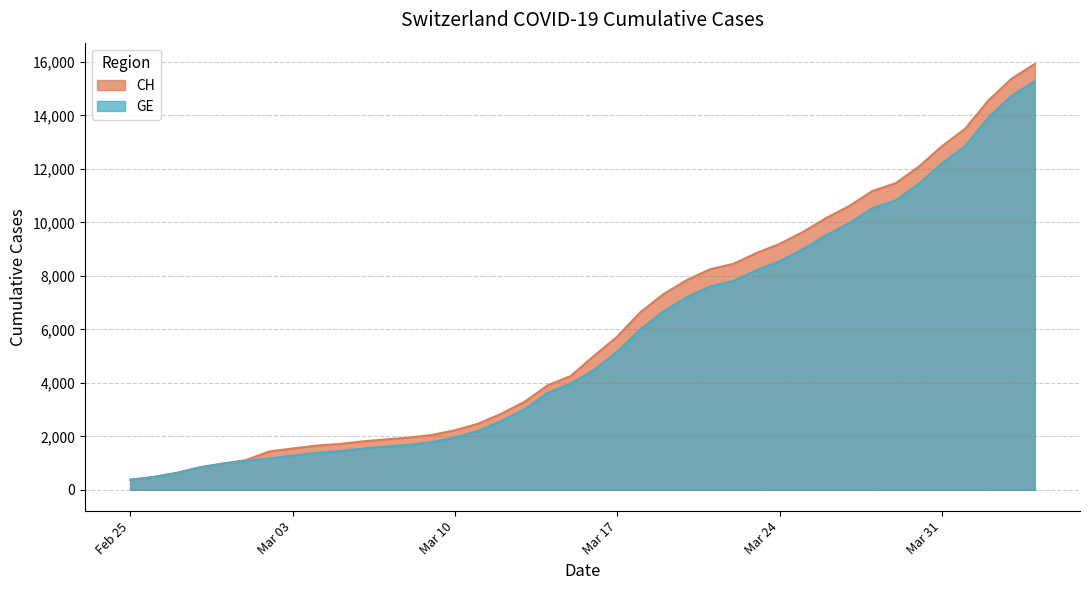

True or false: CH and GE cross at least once.

False